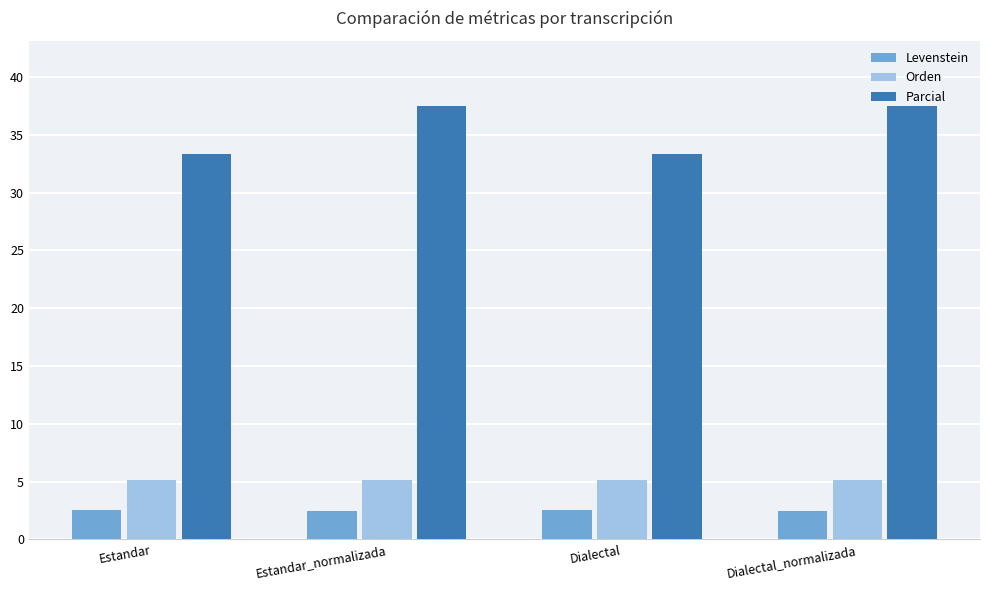

What is the label of the 3rd bar from the left?

Dialectal